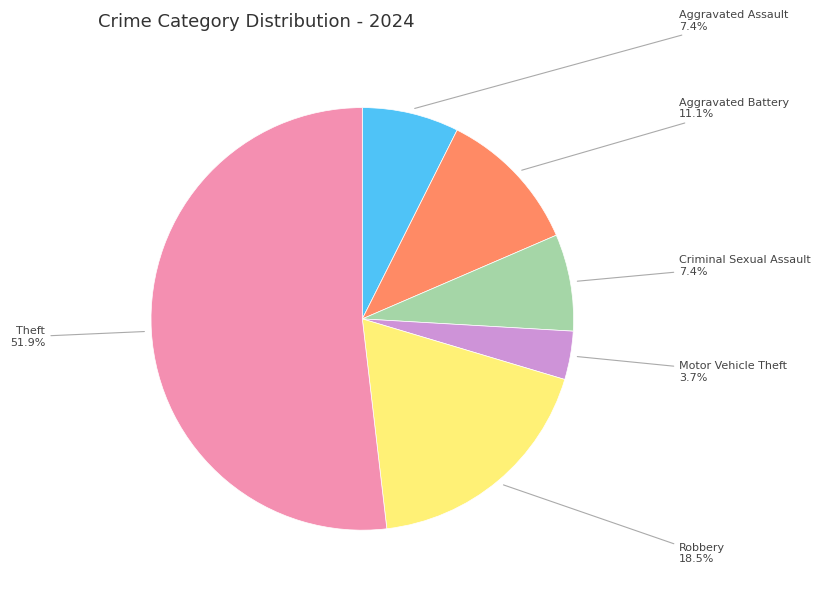

Is there any slice that represents more than half of the pie?

Yes